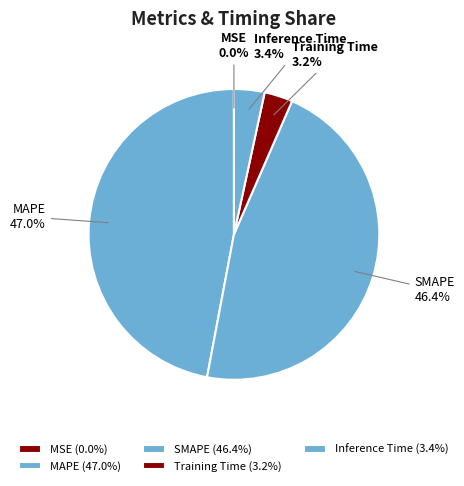

Is it true that MAPE is 47% of the pie?

True